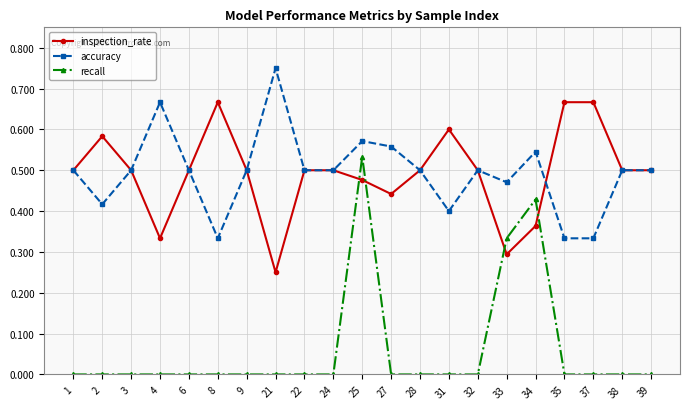

At 37, list the series in order from smallest to largest.

recall, accuracy, inspection_rate